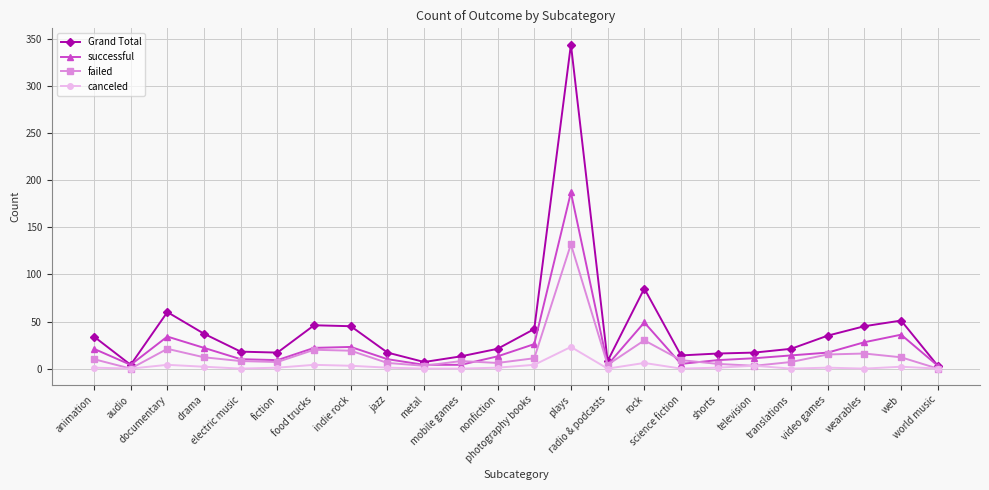

What is the difference between the highest and lowest values at electric music?

18